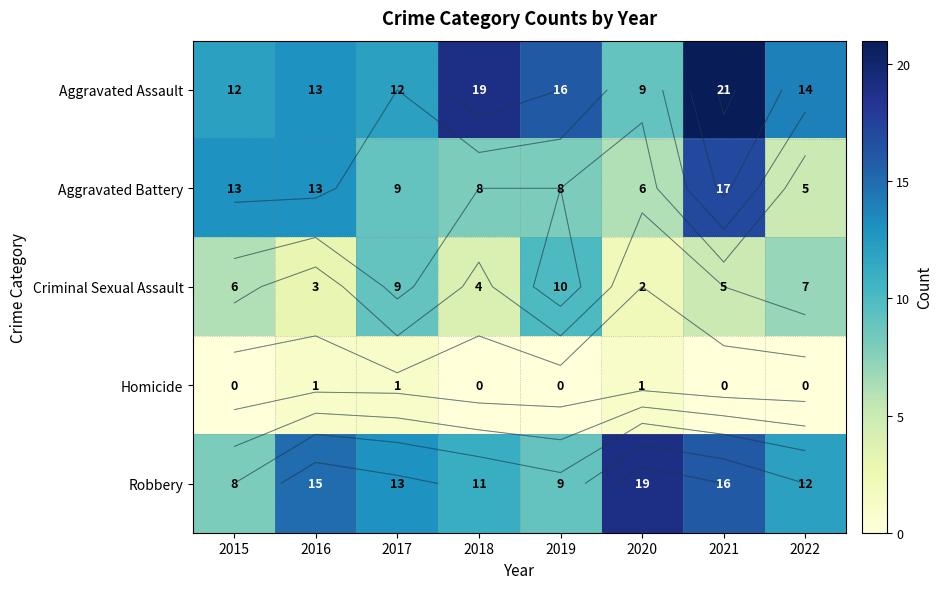

What is the difference between the maximum and minimum values in the Criminal Sexual Assault series?

8